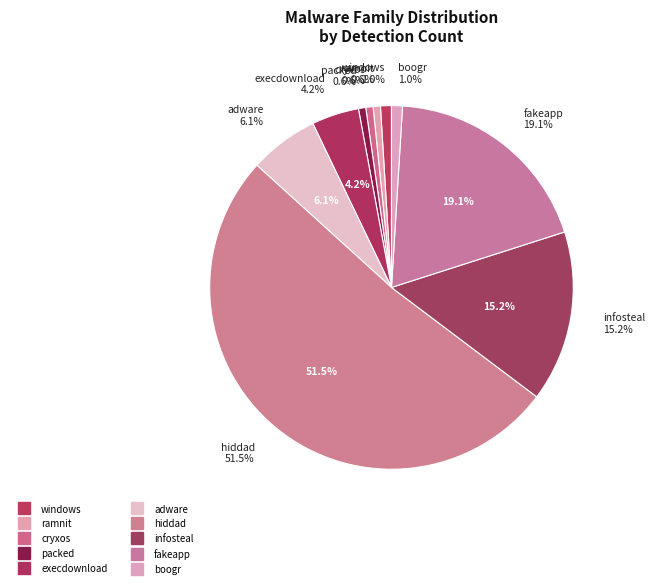

Count the number of slices in the pie.

10